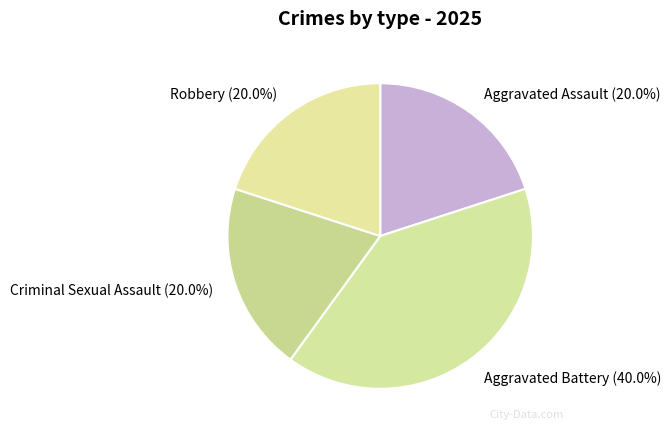

How many segments does this pie chart have?

4